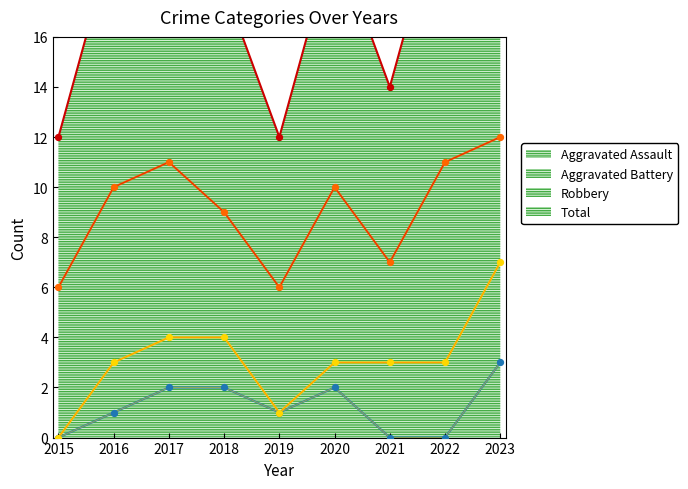

At which category is the sum across all series the highest?

2023